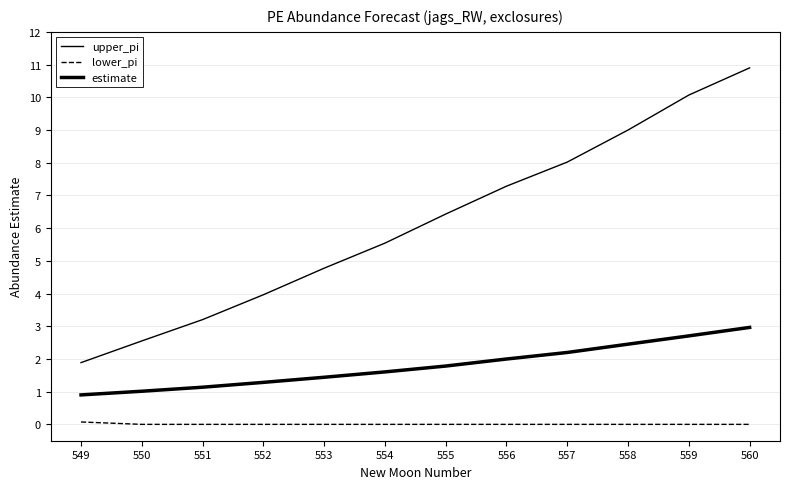

Reading right to left, what are all the values shown in this chart?

upper_pi: 10.9	10.1	9.0	8.0	7.3	6.4	5.5	4.8	4.0	3.2	2.6	1.9
lower_pi: 0.0	0.0	0.0	0.0	0.0	0.0	0.0	0.0	0.0	0.0	0.0	0.1
estimate: 3.0	2.7	2.5	2.2	2.0	1.8	1.6	1.4	1.3	1.1	1.0	0.9